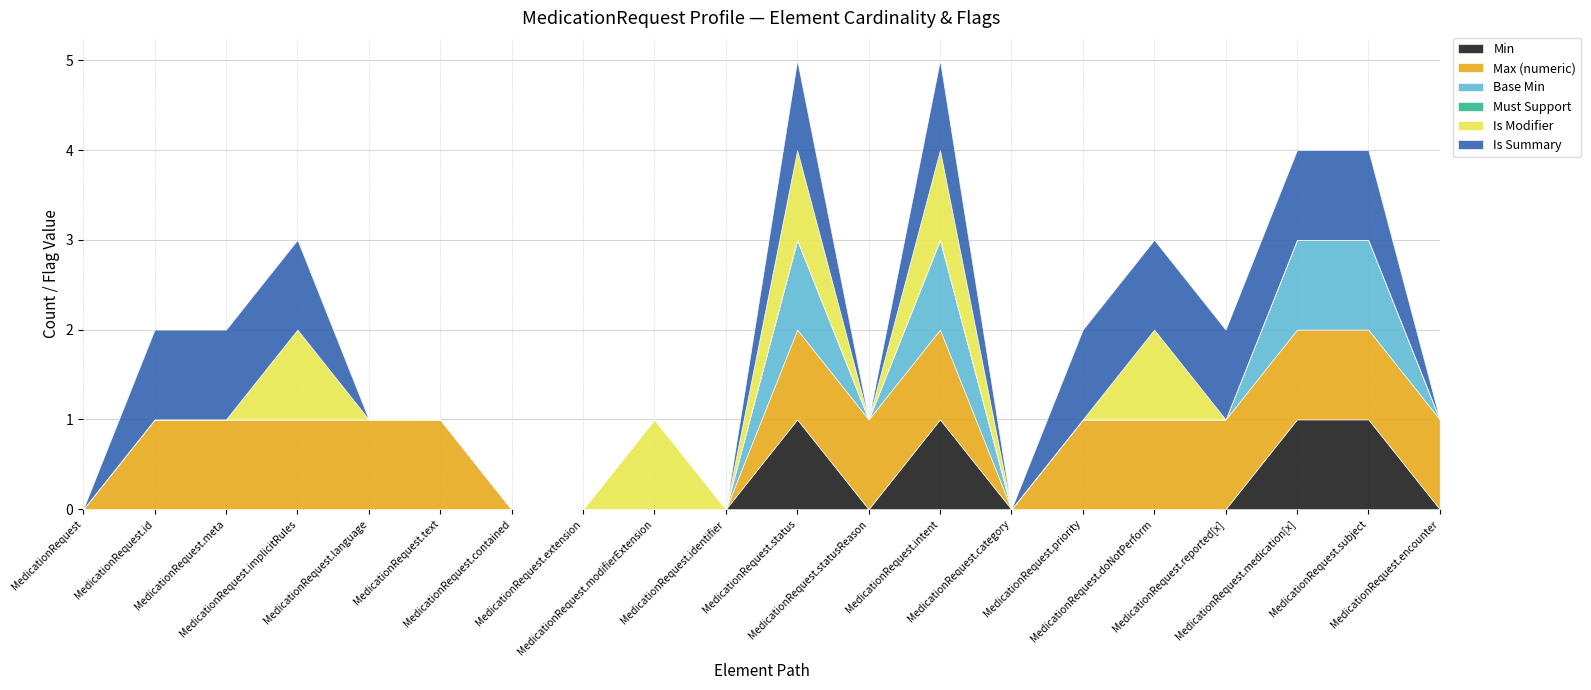

Where is Is Modifier nearest to the value 0?

MedicationRequest